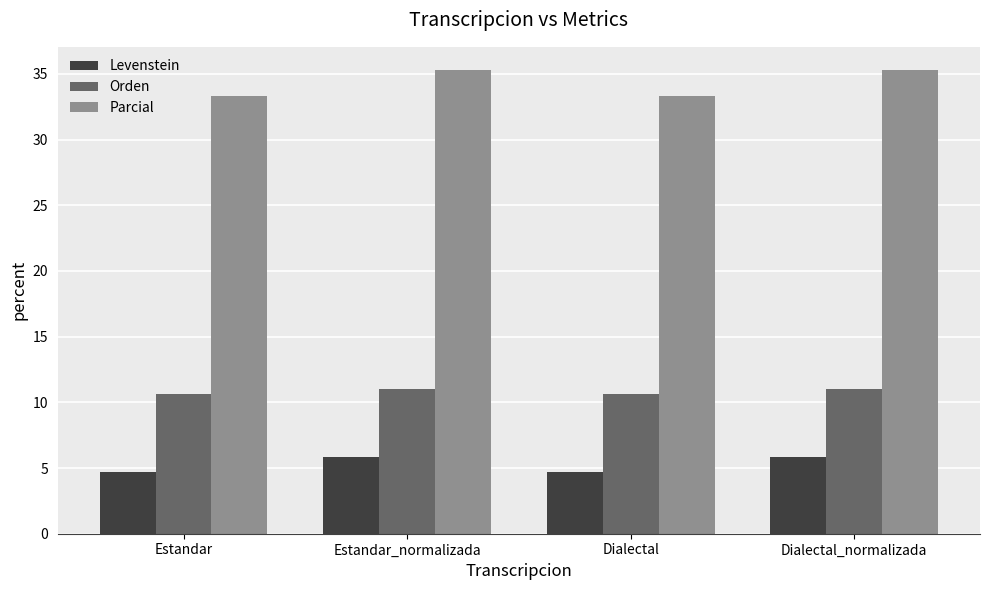

What is the approximate value of Parcial at Dialectal_normalizada?

35.3